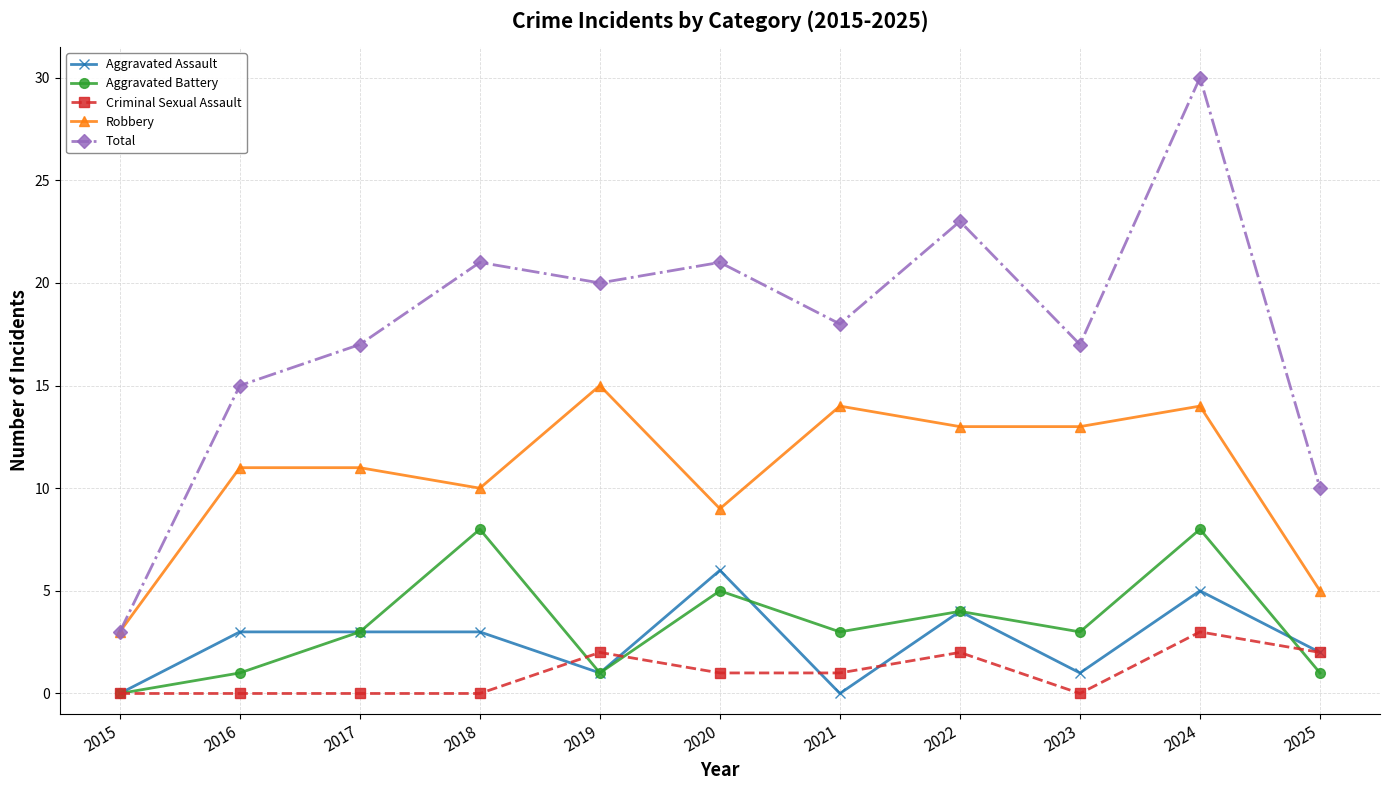

Rank the series by their maximum value, from highest to lowest.

Total, Robbery, Aggravated Battery, Aggravated Assault, Criminal Sexual Assault